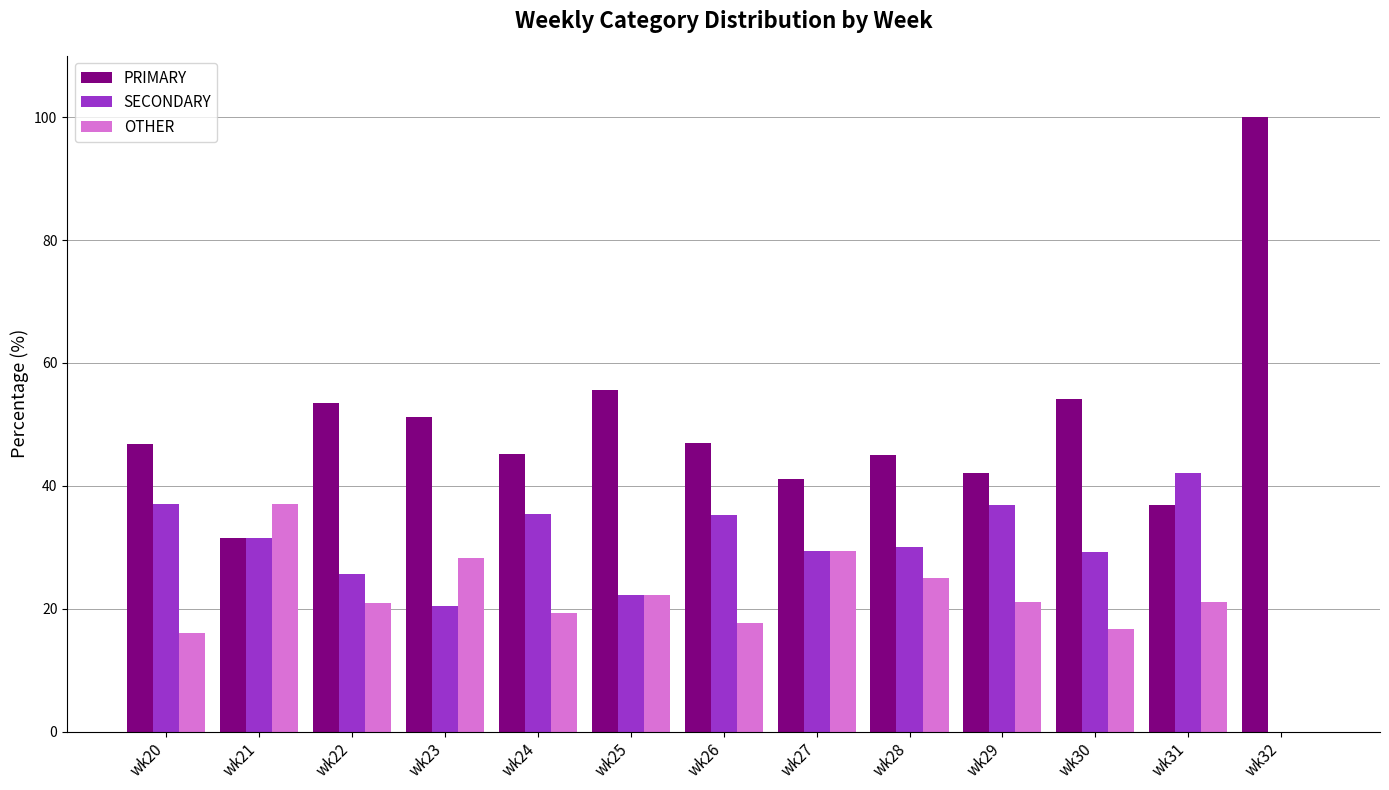

Which series changed the most between wk24 and wk25?

SECONDARY